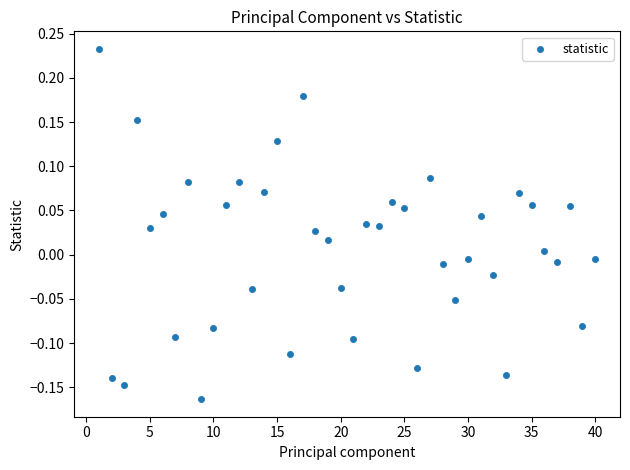

What is the range of X values (max minus min)?

39.0